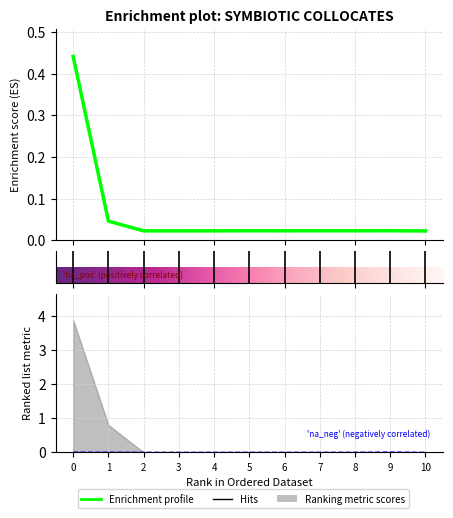

At how many categories does at least one series exceed 0?

11